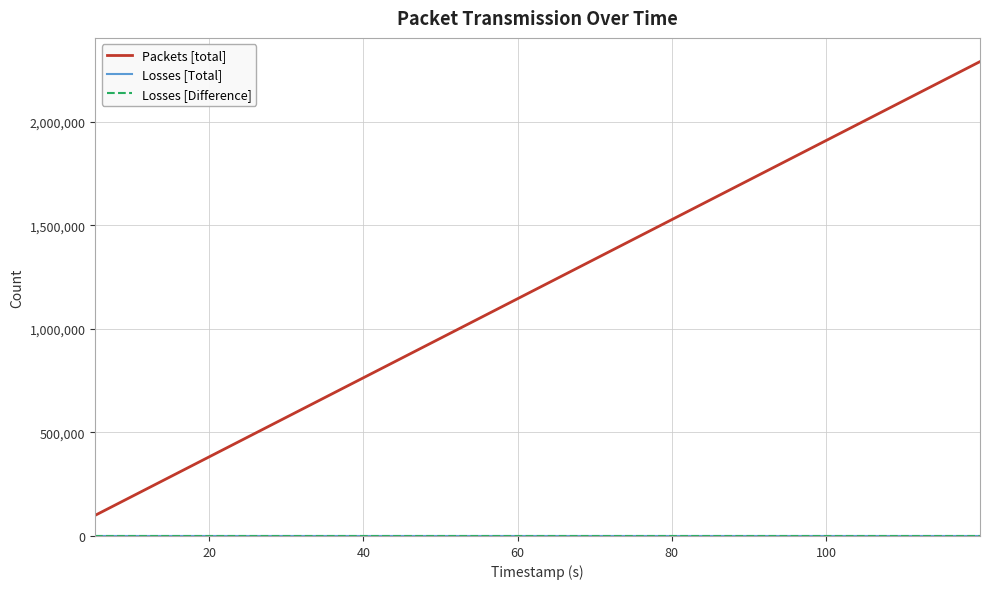

True or false: Packets [total] and Losses [Difference] cross at least once.

False